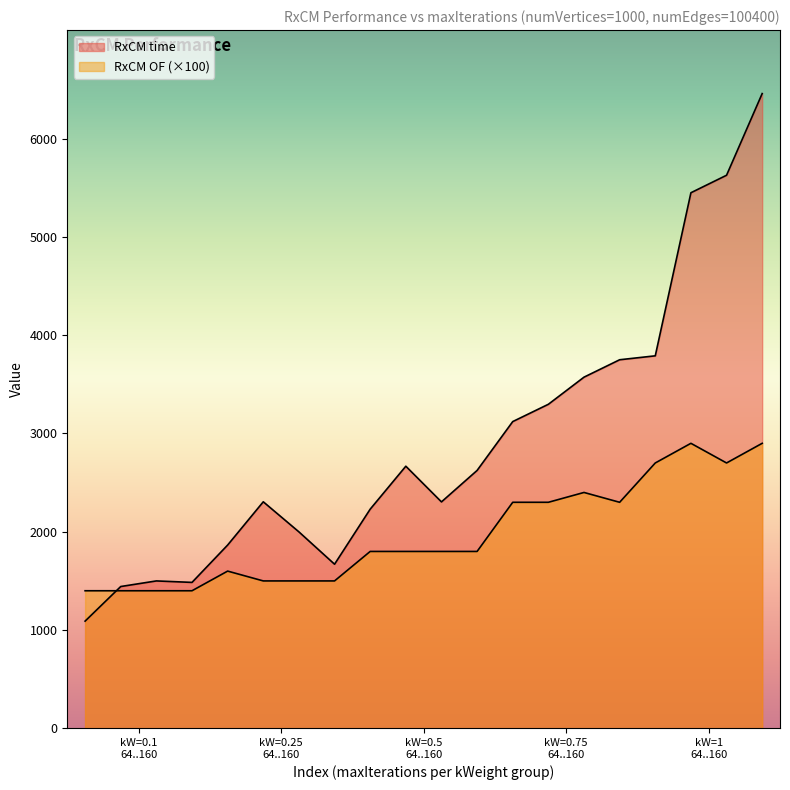

What is the difference between the RxCM time values at 128 and 96?

2960